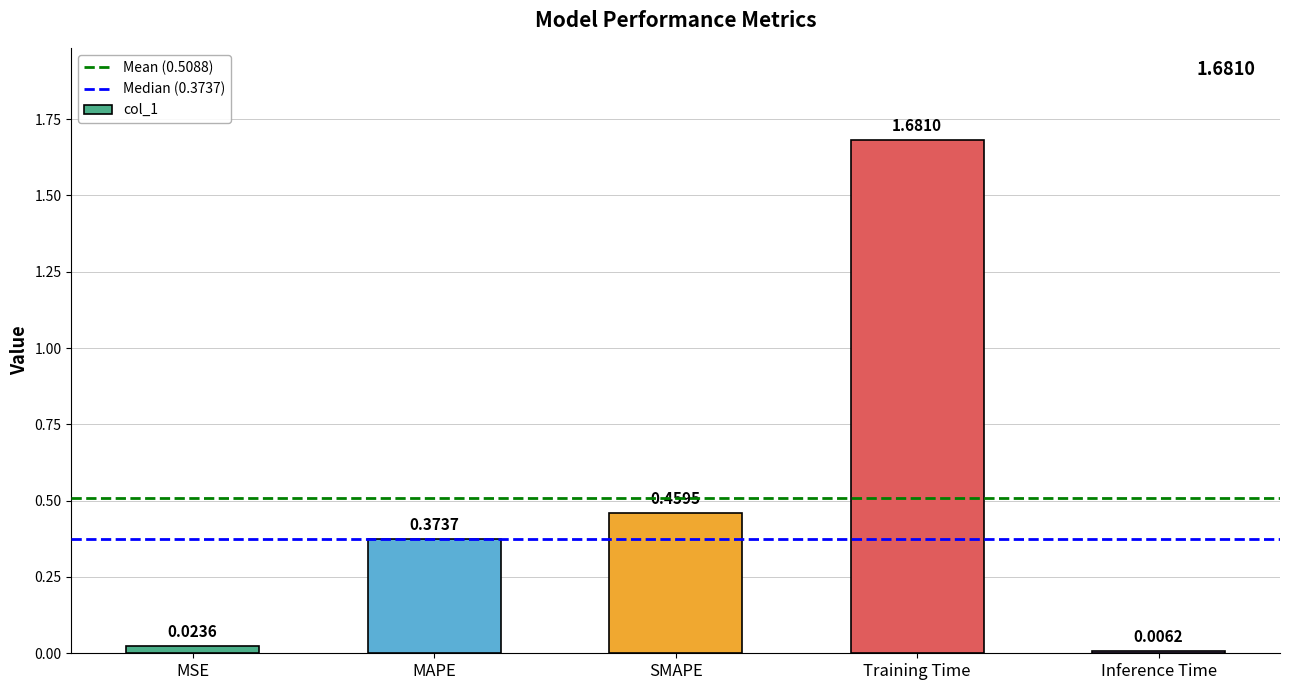

List the labels in order of value, smallest first.

Inference Time, MSE, MAPE, SMAPE, Training Time